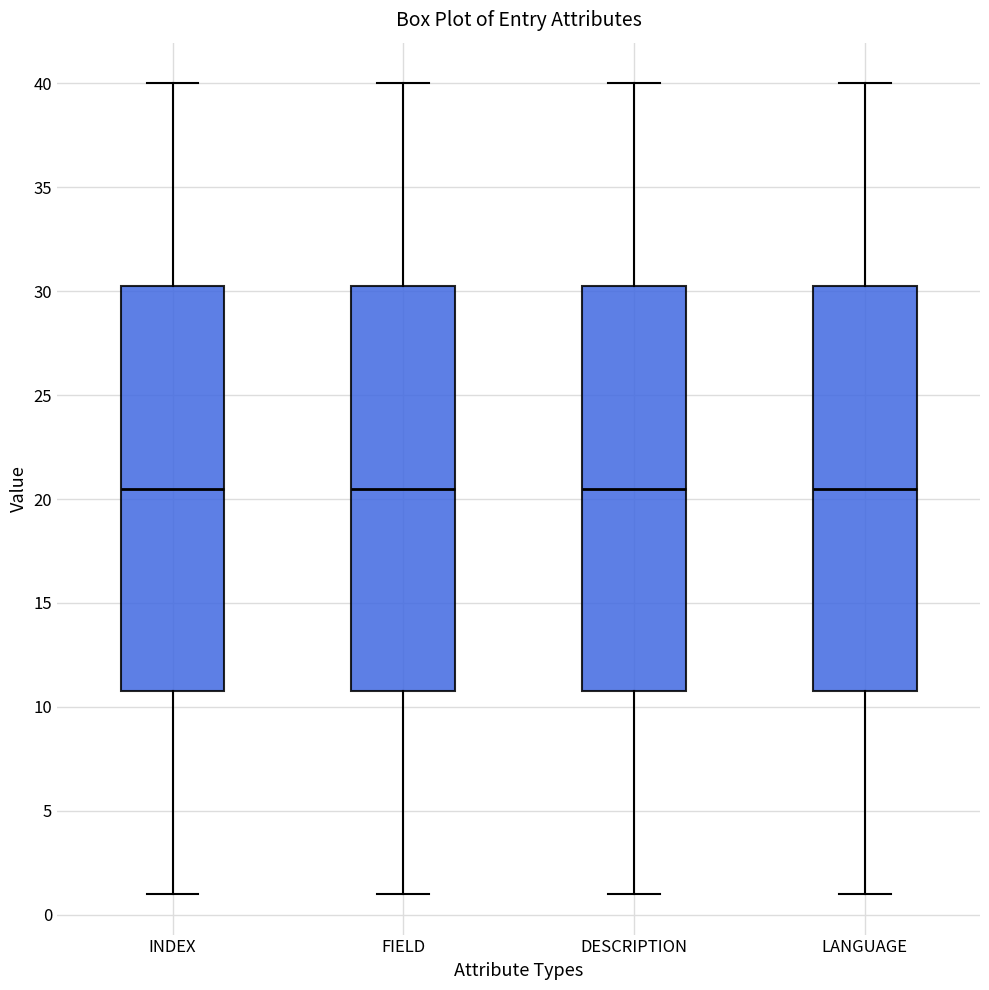

Reading left to right, transcribe this box plot: for each box, give where its median line is, the range the box spans, and where its two whiskers end, as read against the y-axis. The values are not printed on the chart, so give them approximately, as read against the axis.

INDEX: median 20.5, box 11.0 to 30.5, whiskers 1.0 to 40.0
FIELD: median 20.5, box 11.0 to 30.5, whiskers 1.0 to 40.0
DESCRIPTION: median 20.5, box 11.0 to 30.5, whiskers 1.0 to 40.0
LANGUAGE: median 20.5, box 11.0 to 30.5, whiskers 1.0 to 40.0